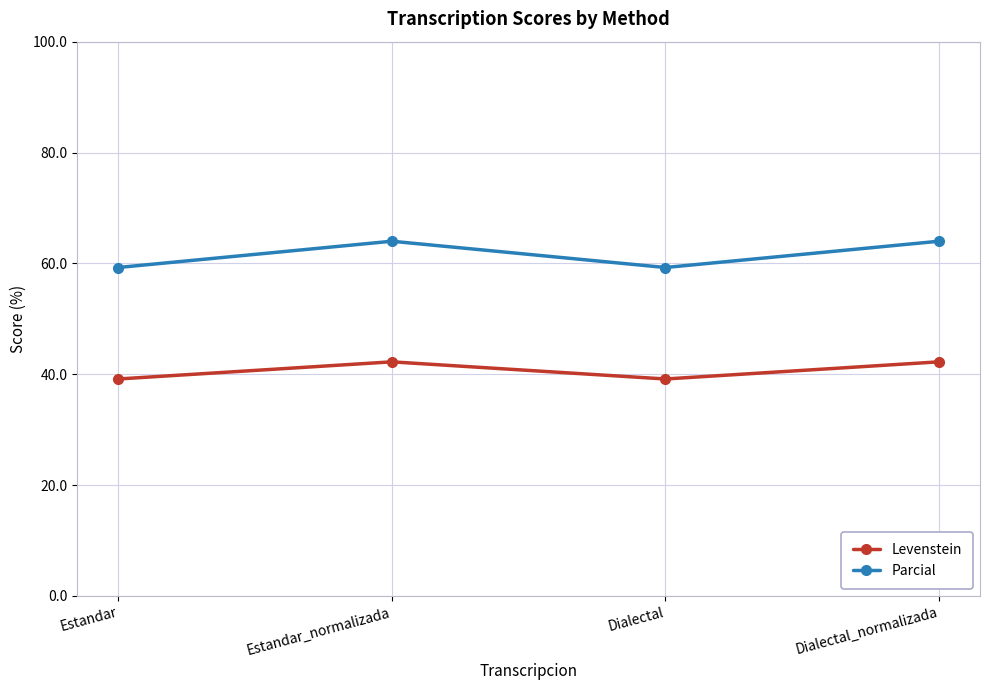

What are all the series names shown in the legend?

Levenstein, Parcial